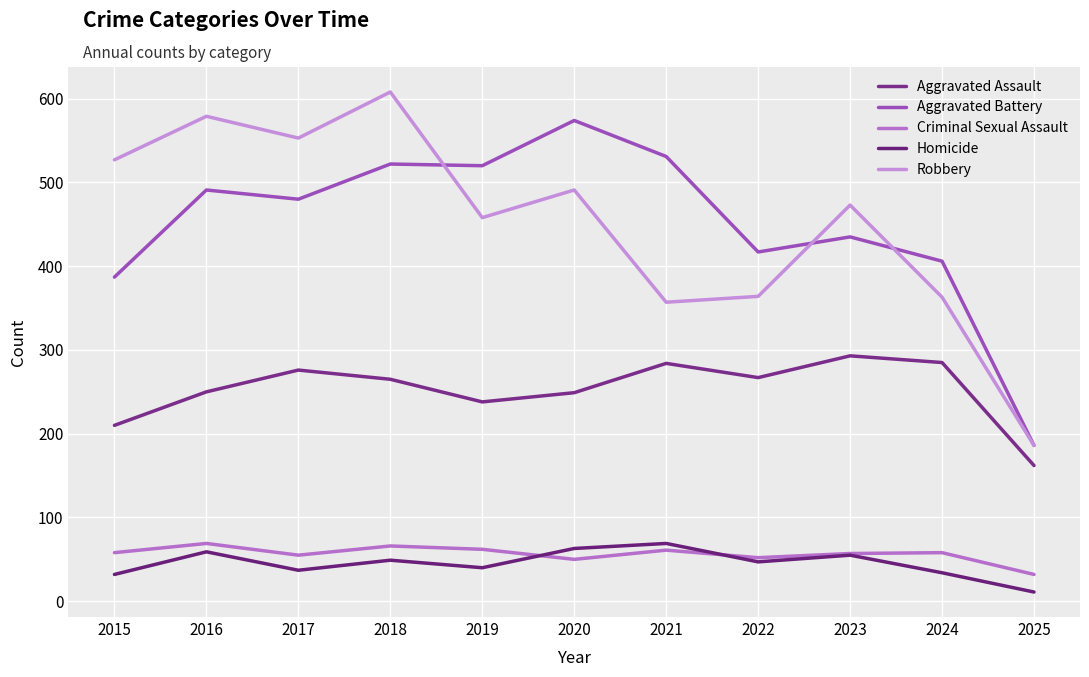

Reading left to right, what are all the values shown in this chart?

Aggravated Assault: 210	250	276	265	238	249	284	267	293	285	162
Aggravated Battery: 387	491	480	522	520	574	531	417	435	406	186
Criminal Sexual Assault: 58	69	55	66	62	50	61	52	57	58	32
Homicide: 32	59	37	49	40	63	69	47	55	34	11
Robbery: 527	579	553	608	458	491	357	364	473	363	186